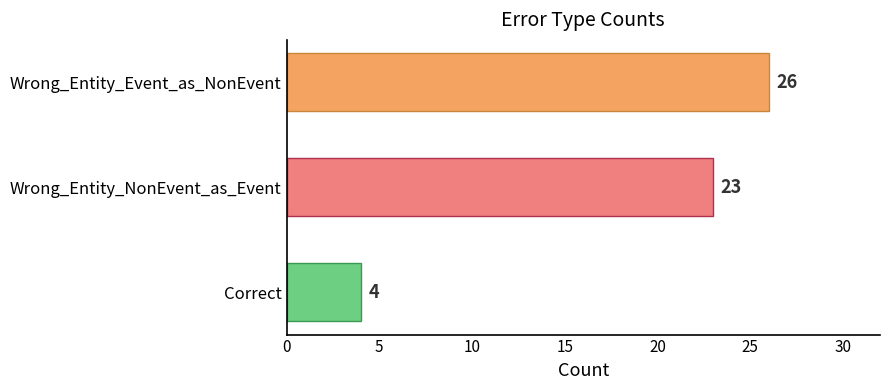

What is the change in value from Wrong_Entity_NonEvent_as_Event to Correct?

-19